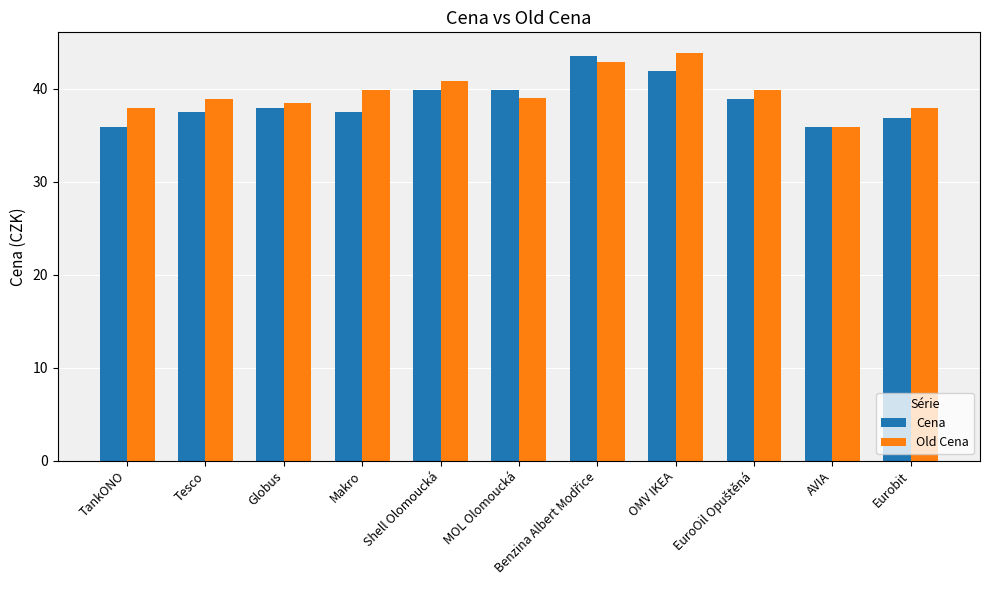

What is the highest value of the Cena series?

43.5